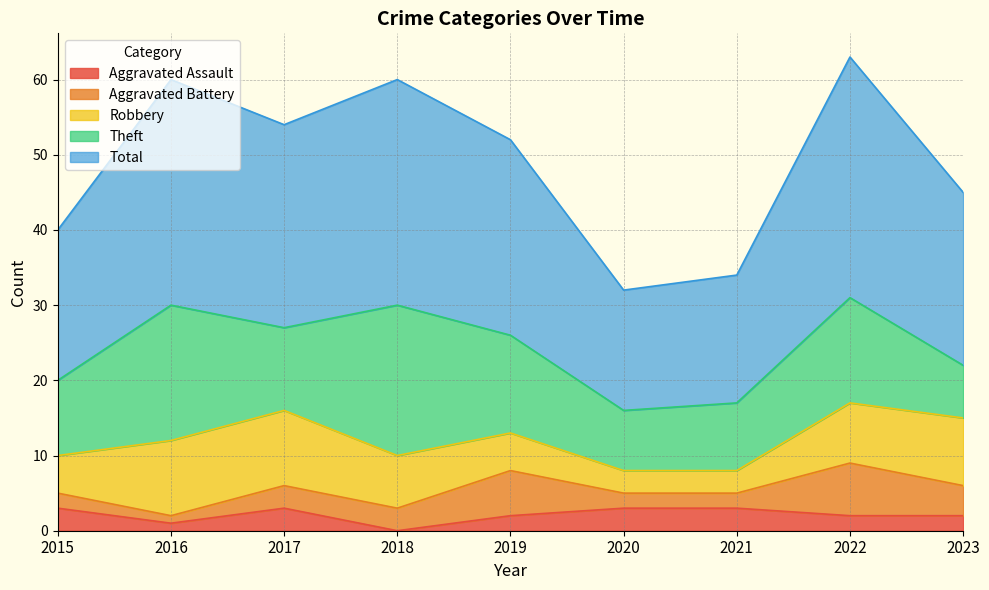

What is the approximate value of Theft at 2021, to the nearest 10?

10